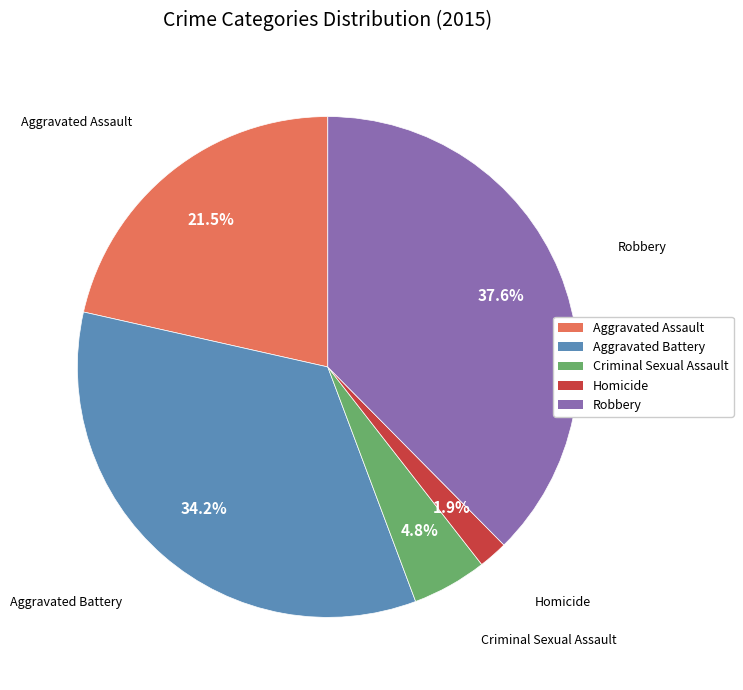

To the nearest percent, what is the combined percentage of Robbery and Criminal Sexual Assault?

42%